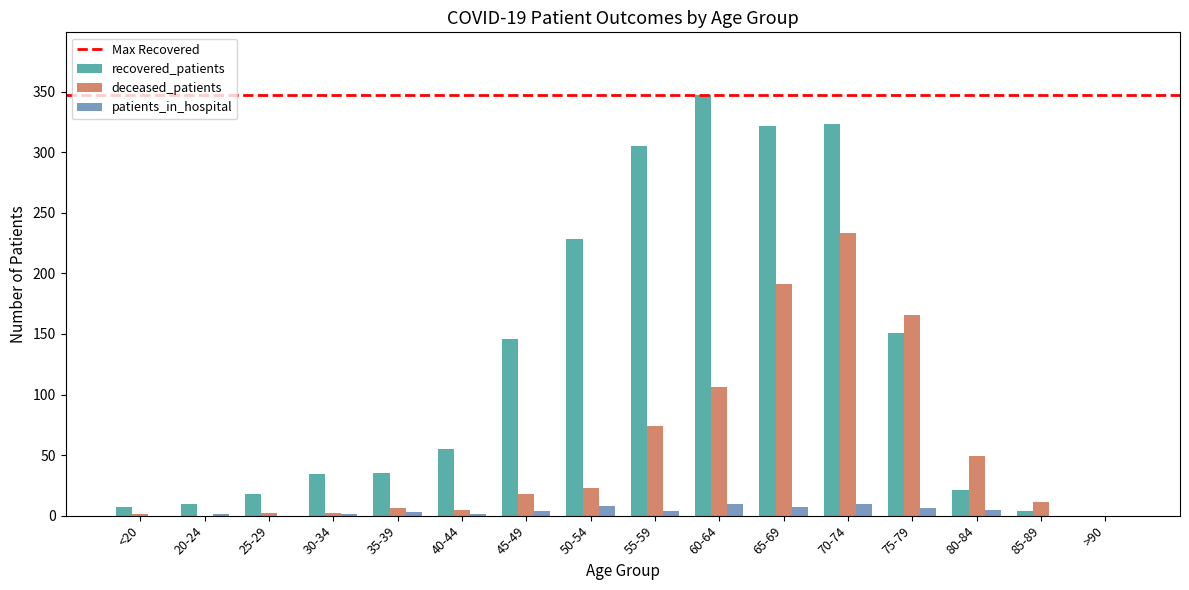

Where is deceased_patients nearest to the value 116?

60-64